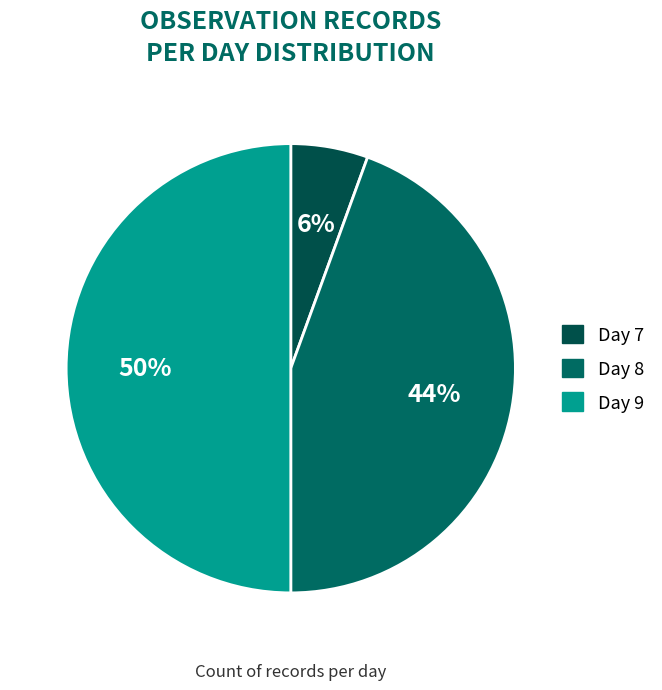

Is there a majority slice in this chart?

No